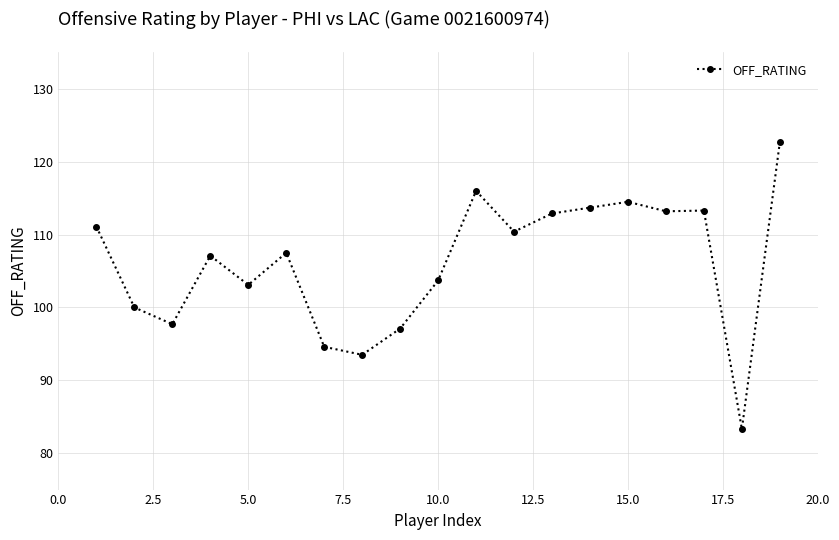

What is the maximum value shown in the chart?

122.7